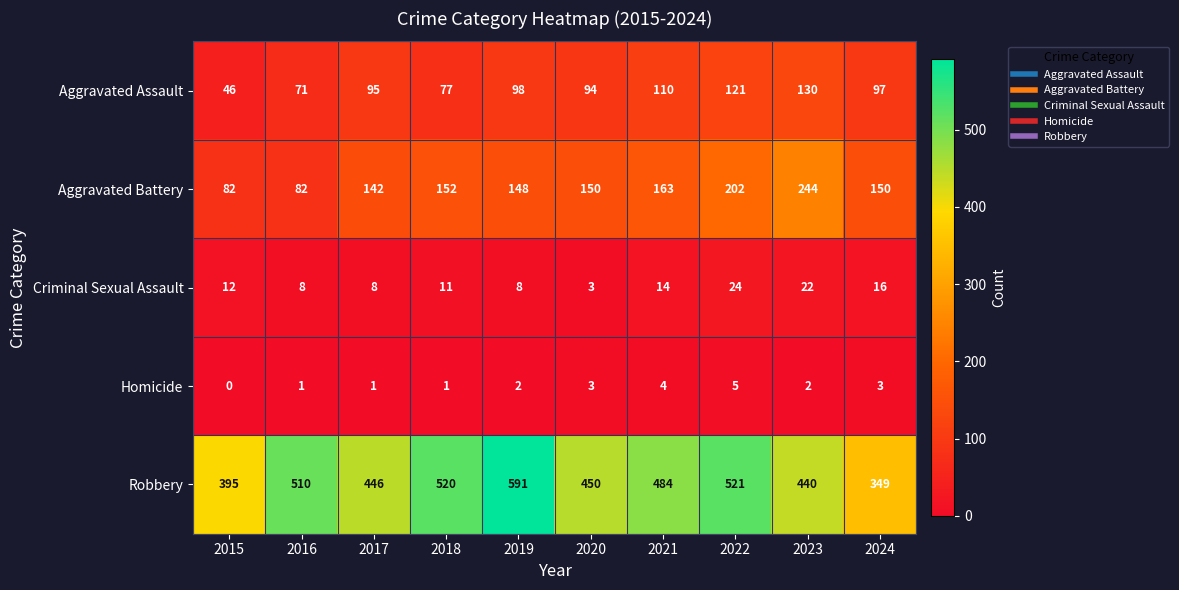

The Criminal Sexual Assault series shows 3 at 2016. True or false?

False